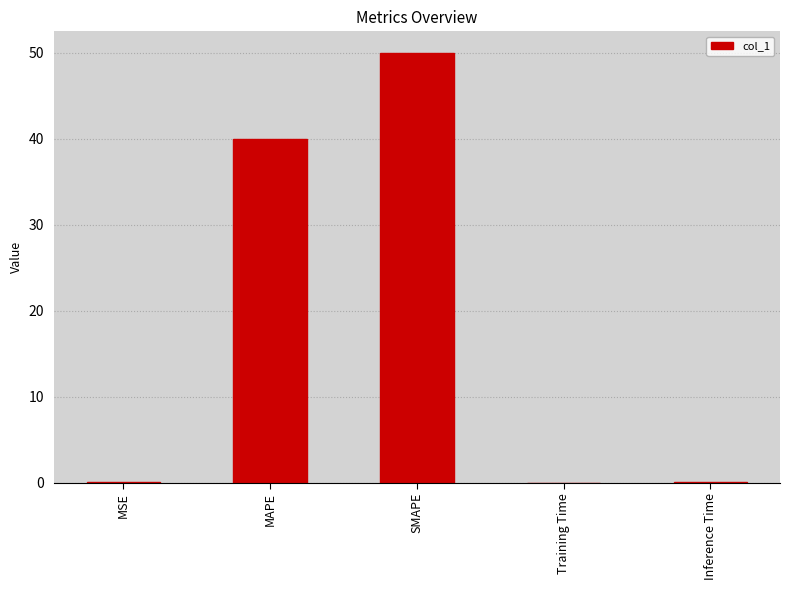

At which label is the value closest to 25?

MAPE